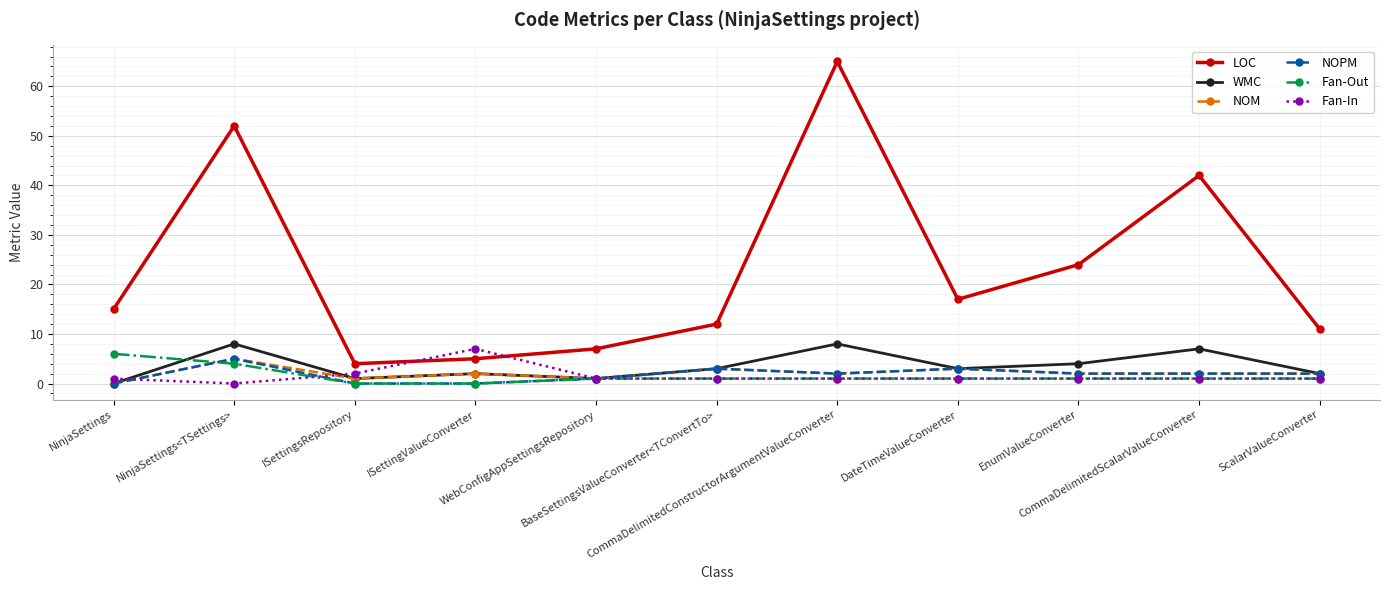

How many values in Fan-In are above zero?

10